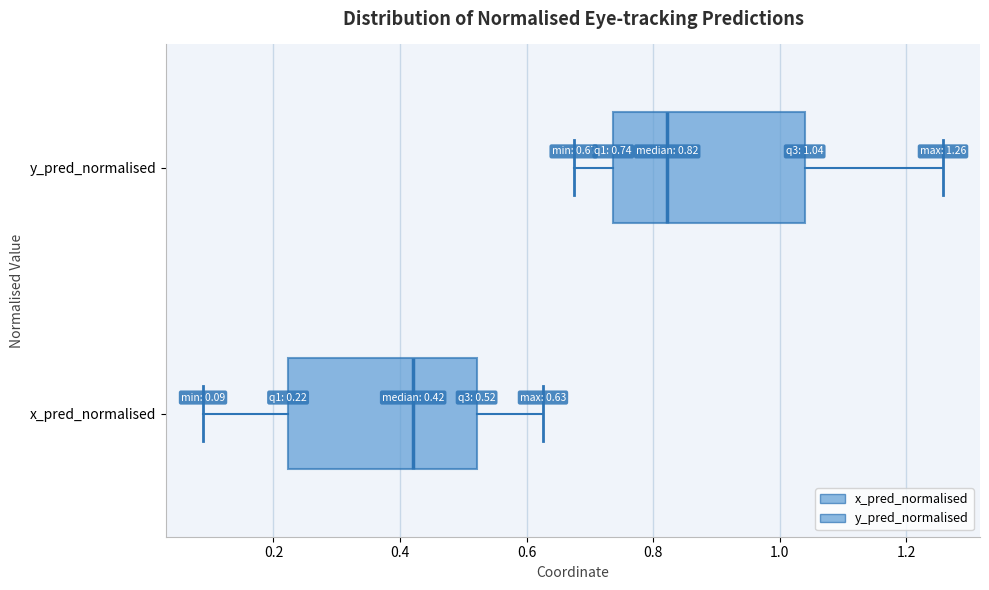

Which box has the furthest to the right median line?

y_pred_normalised